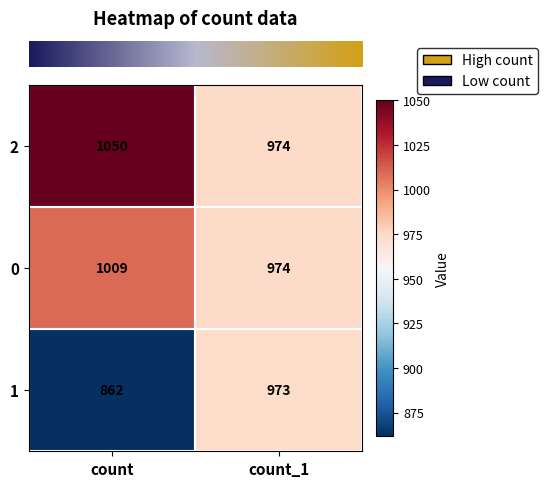

What is the greatest value displayed?

1050